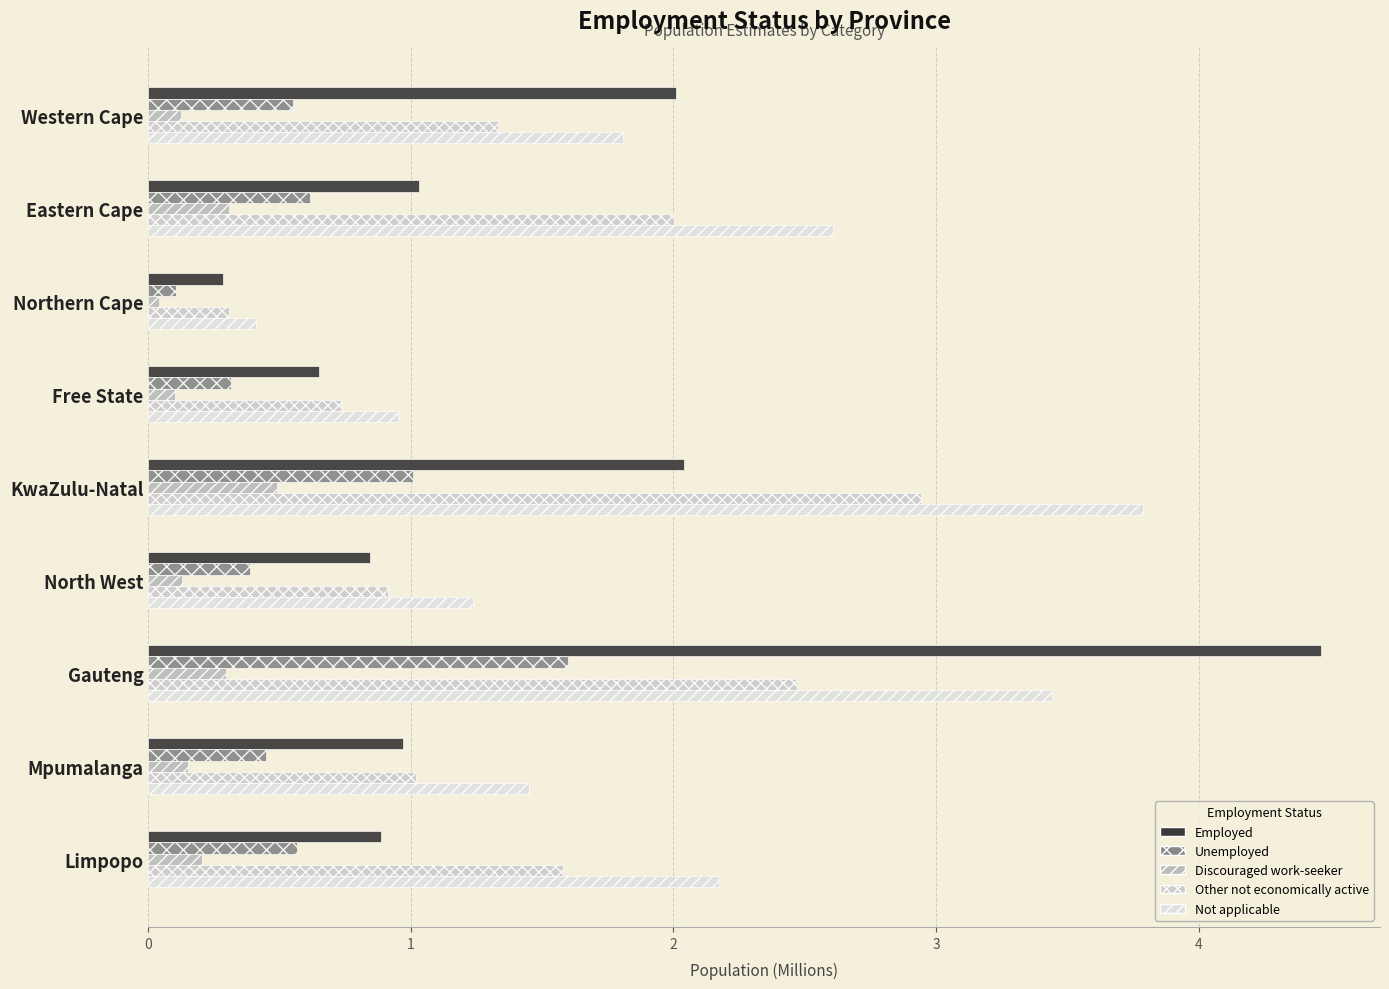

Count the number of data series in this chart.

5